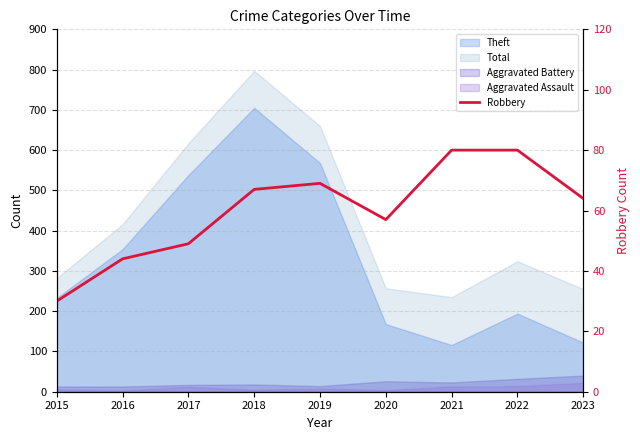

What is the value of the 6th point from the left?

57